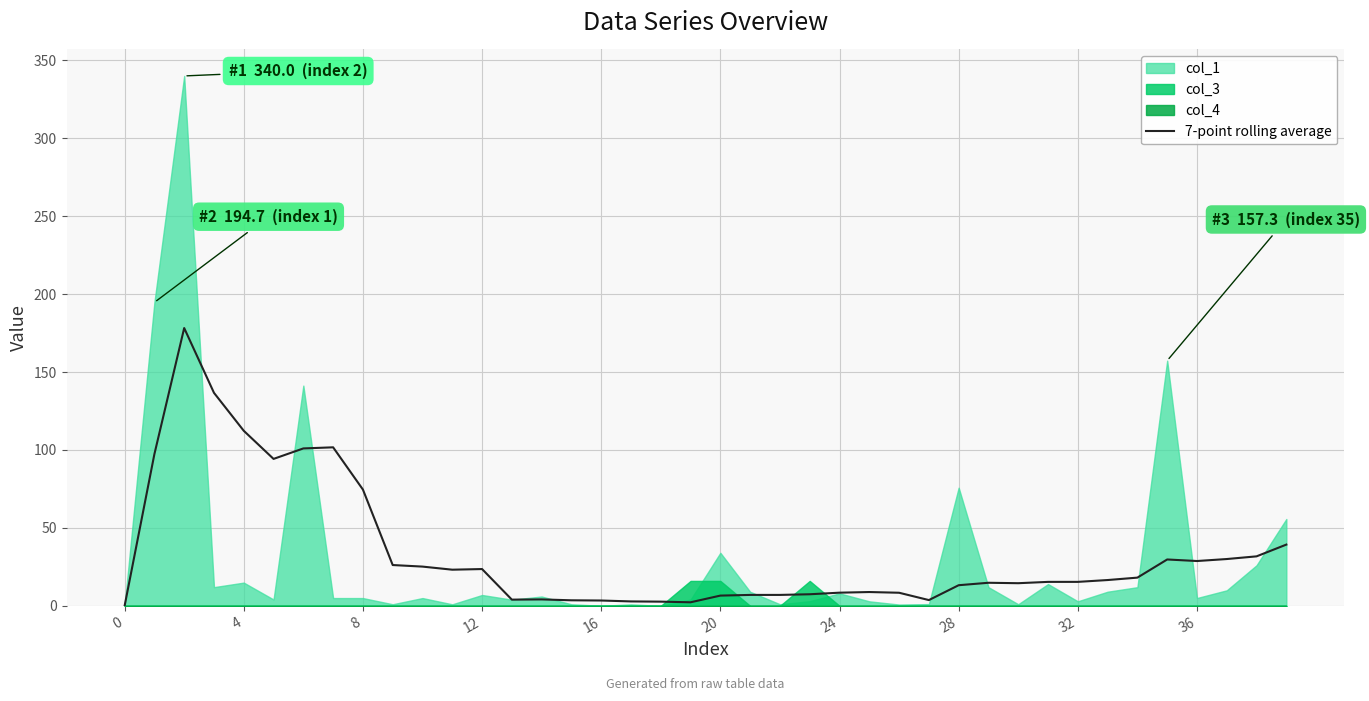

What is the sum of all values?

1342.4